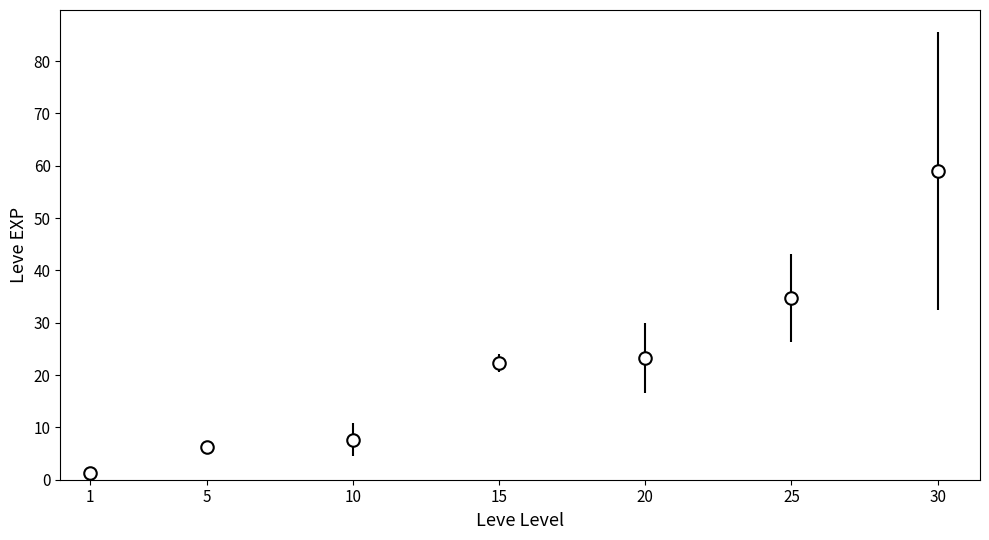

True or false: there are more than 2 points higher than both neighbors.

False